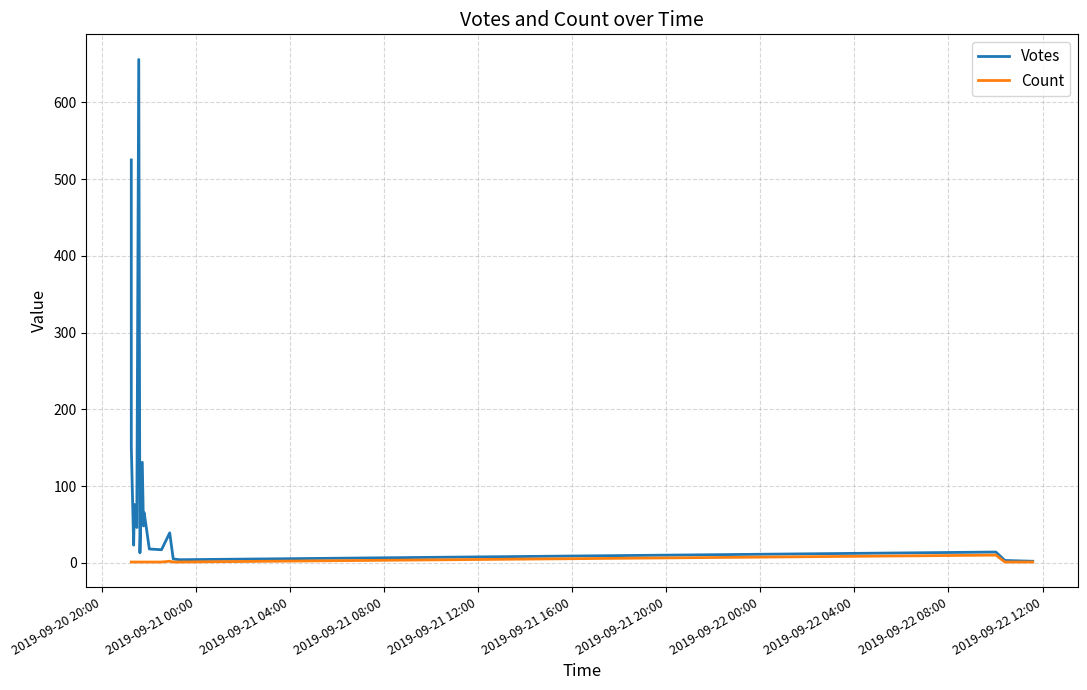

Which series has the largest total across all categories?

Votes